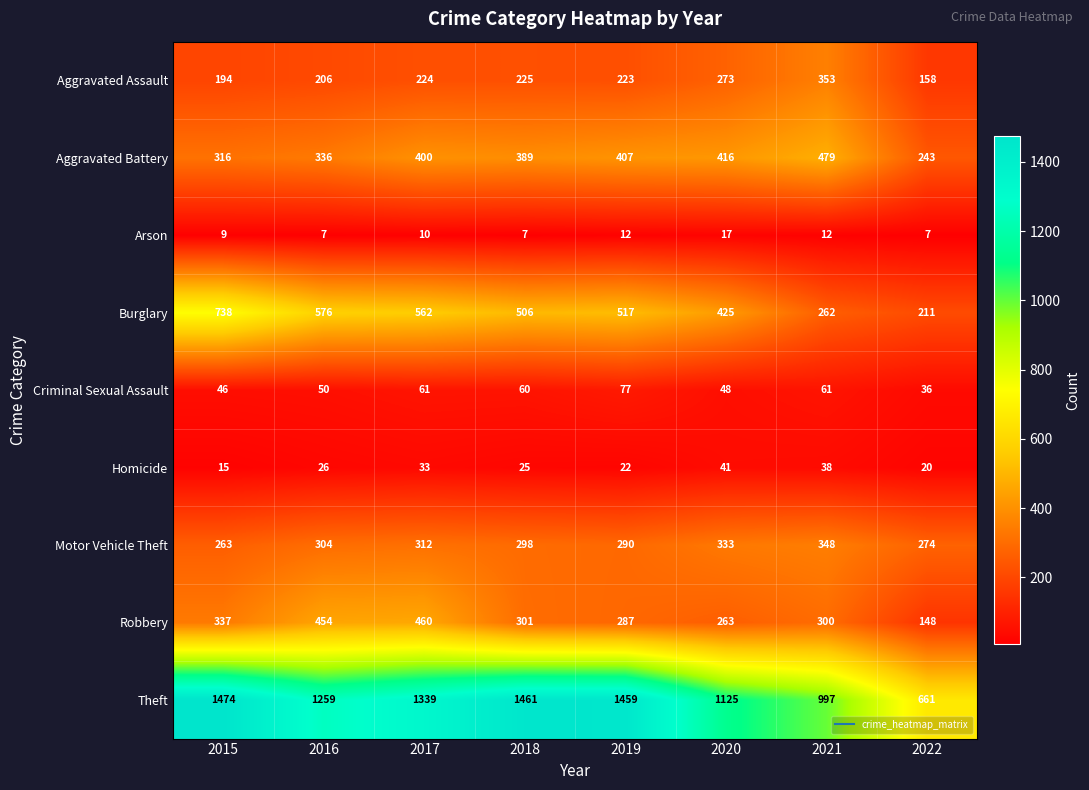

How many distinct data groups are displayed?

9